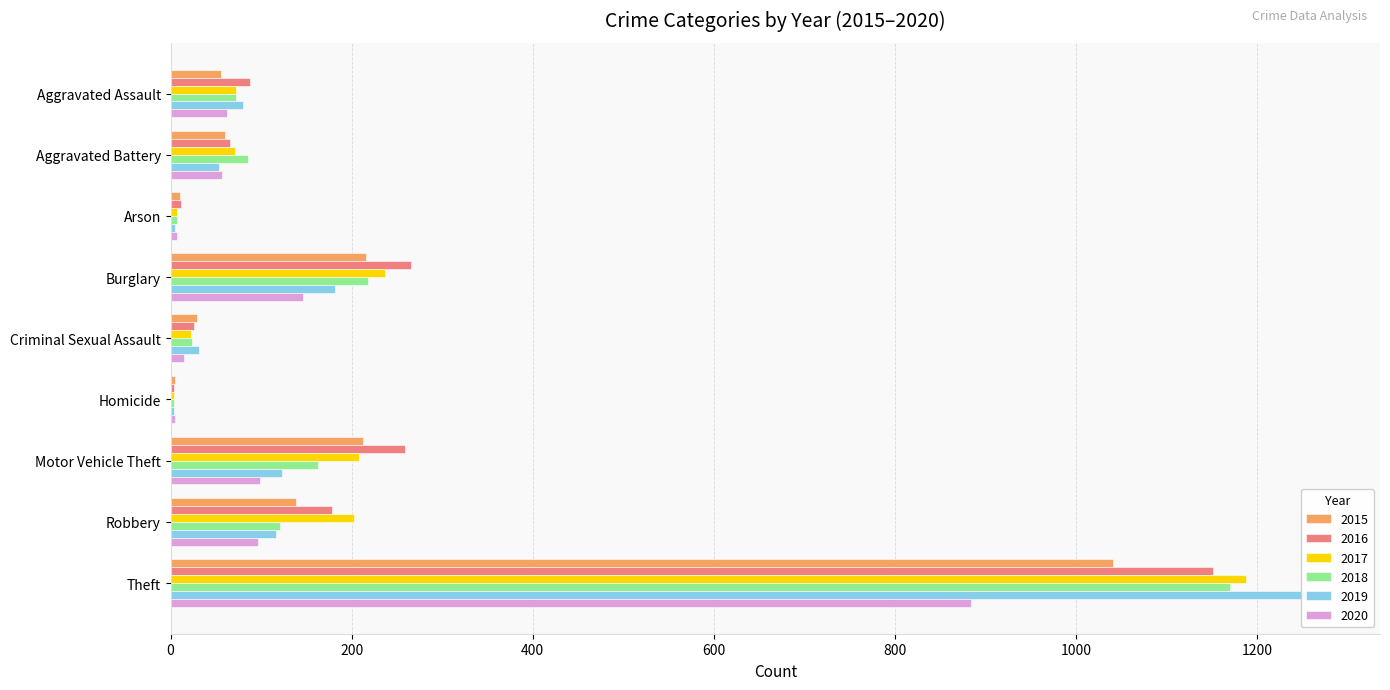

What value does the 2017 series have at Robbery, to the nearest 10?

200